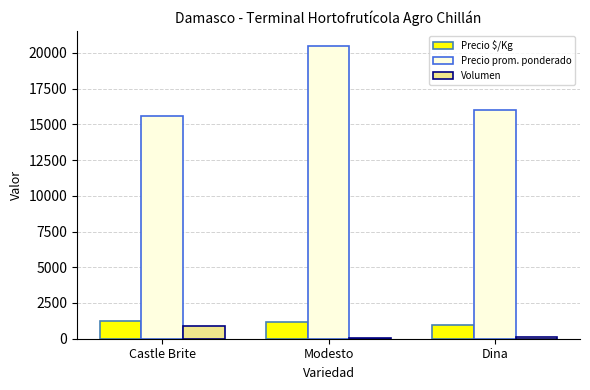

Is it true that Precio $/Kg equals 1880 at Modesto?

False